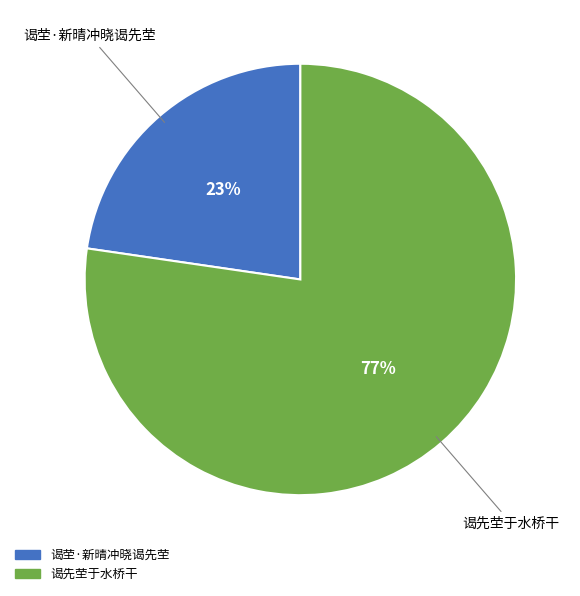

How many slices are in this pie chart?

2